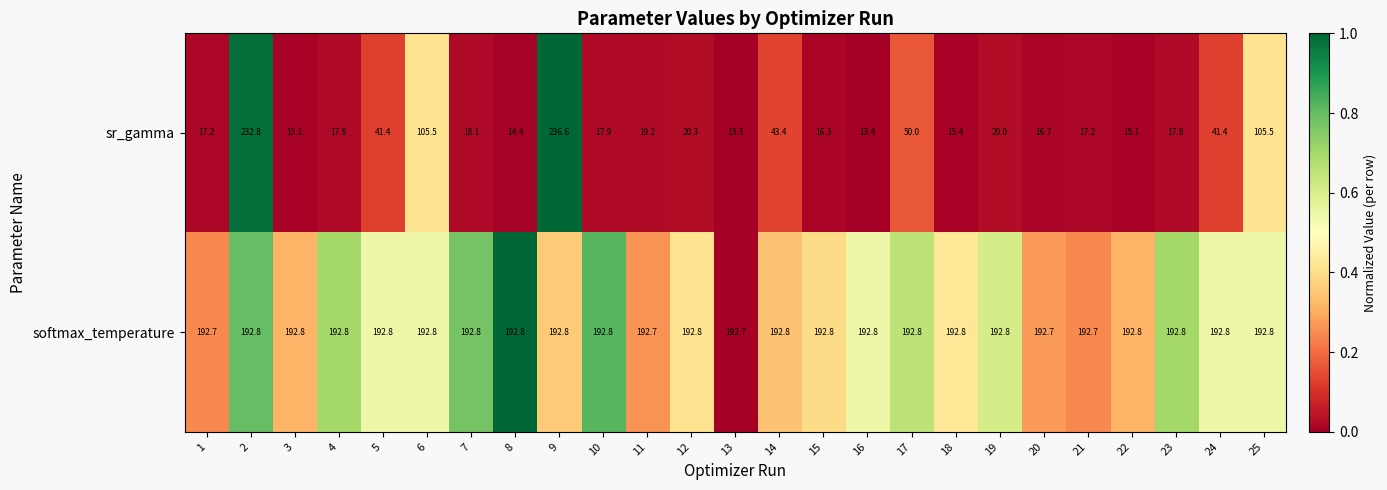

Which series has the widest spread of values?

sr_gamma